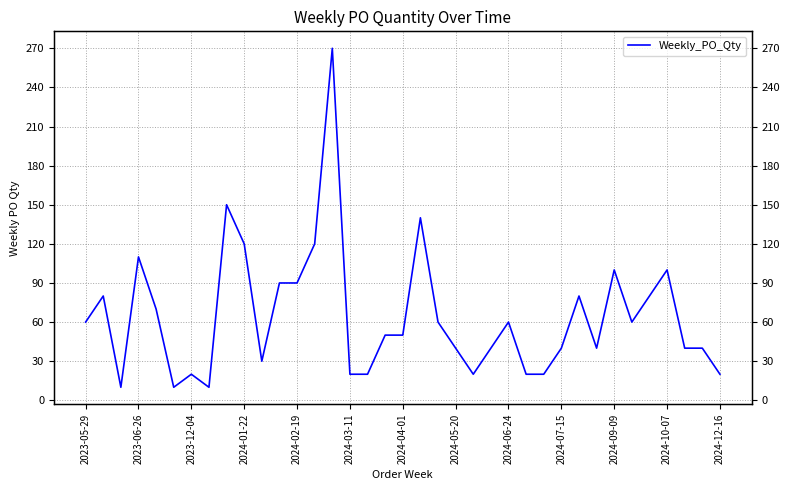

Which category has the highest value across all series?

14